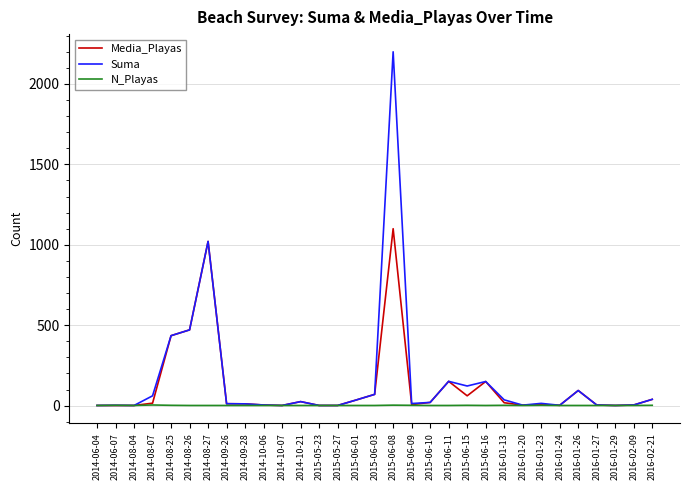

What is the greatest value displayed?

2200.0